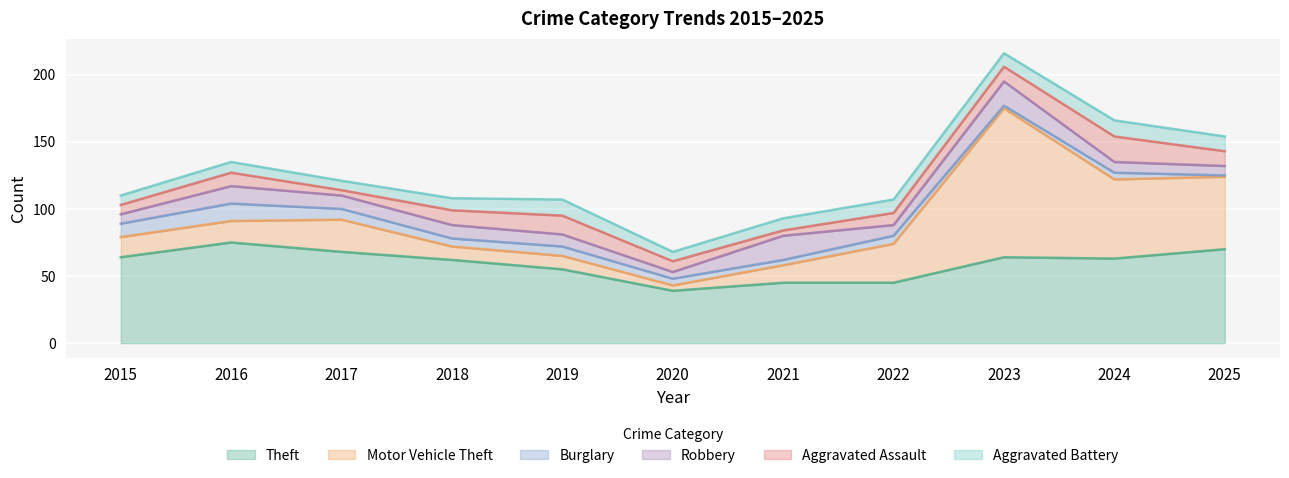

The value of Motor Vehicle Theft at 2022 is 52. True or false?

False